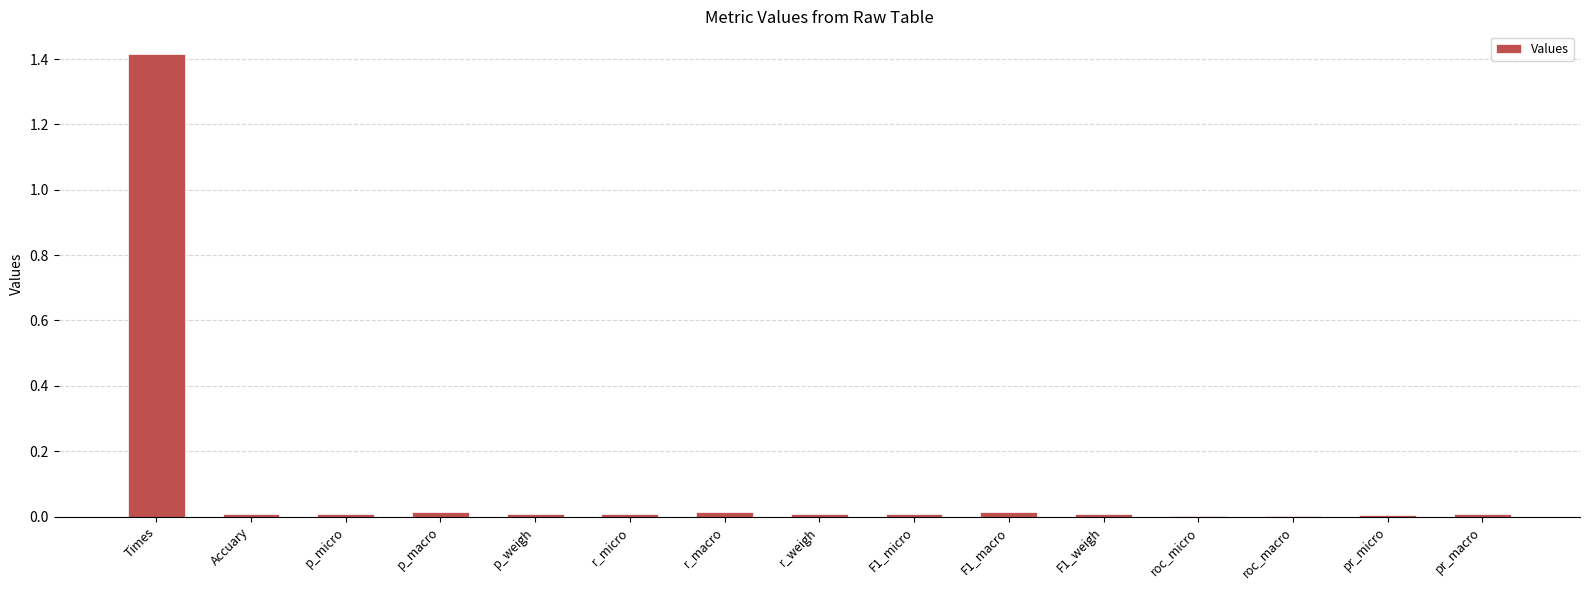

The chart shows a value of 0.0 at F1_macro. True or false?

True